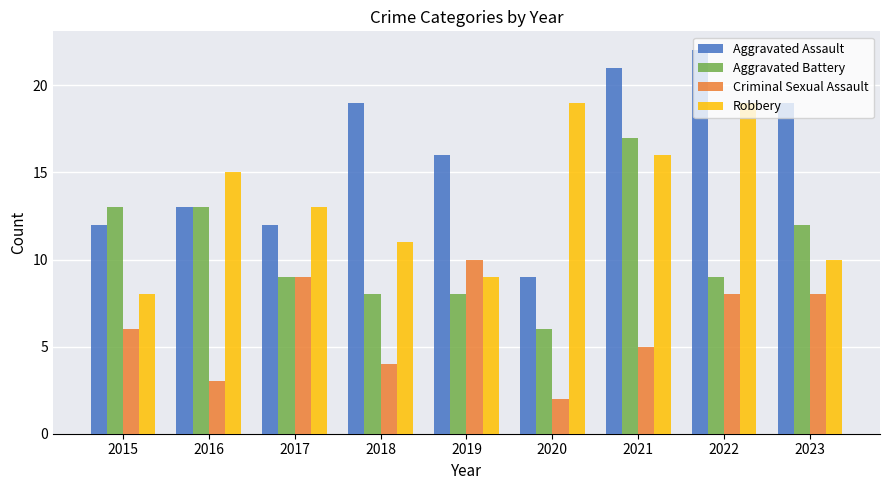

Which series has the largest total across all categories?

Aggravated Assault